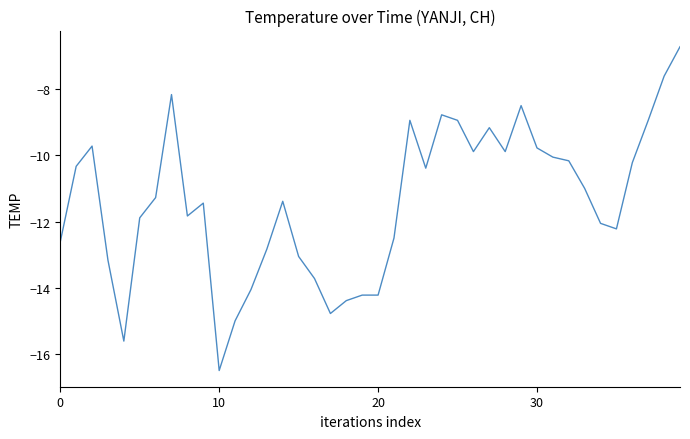

What is the minimum value shown in the chart?

-16.5